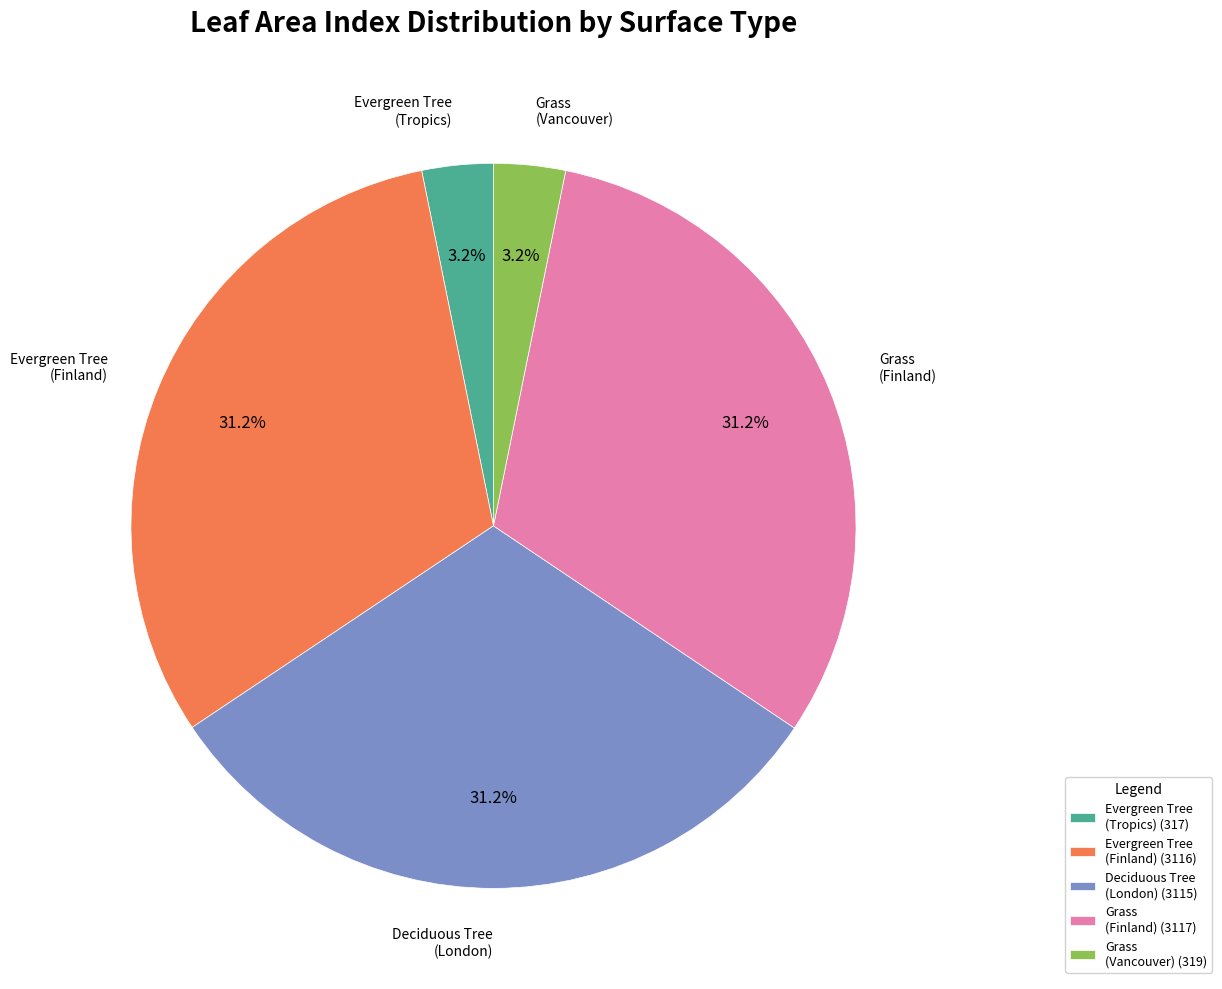

To the nearest percent, what portion does Grass (Finland) represent?

31%